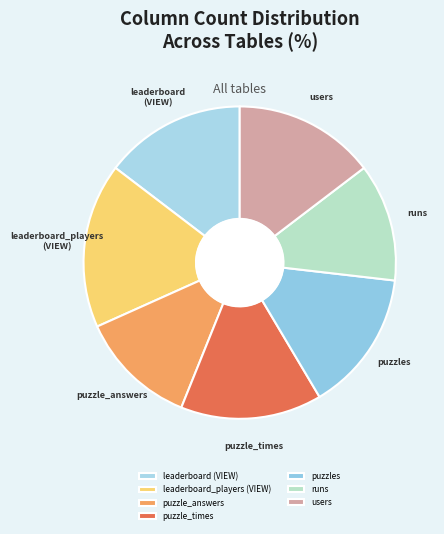

Which slice is the largest?

leaderboard_players (VIEW)